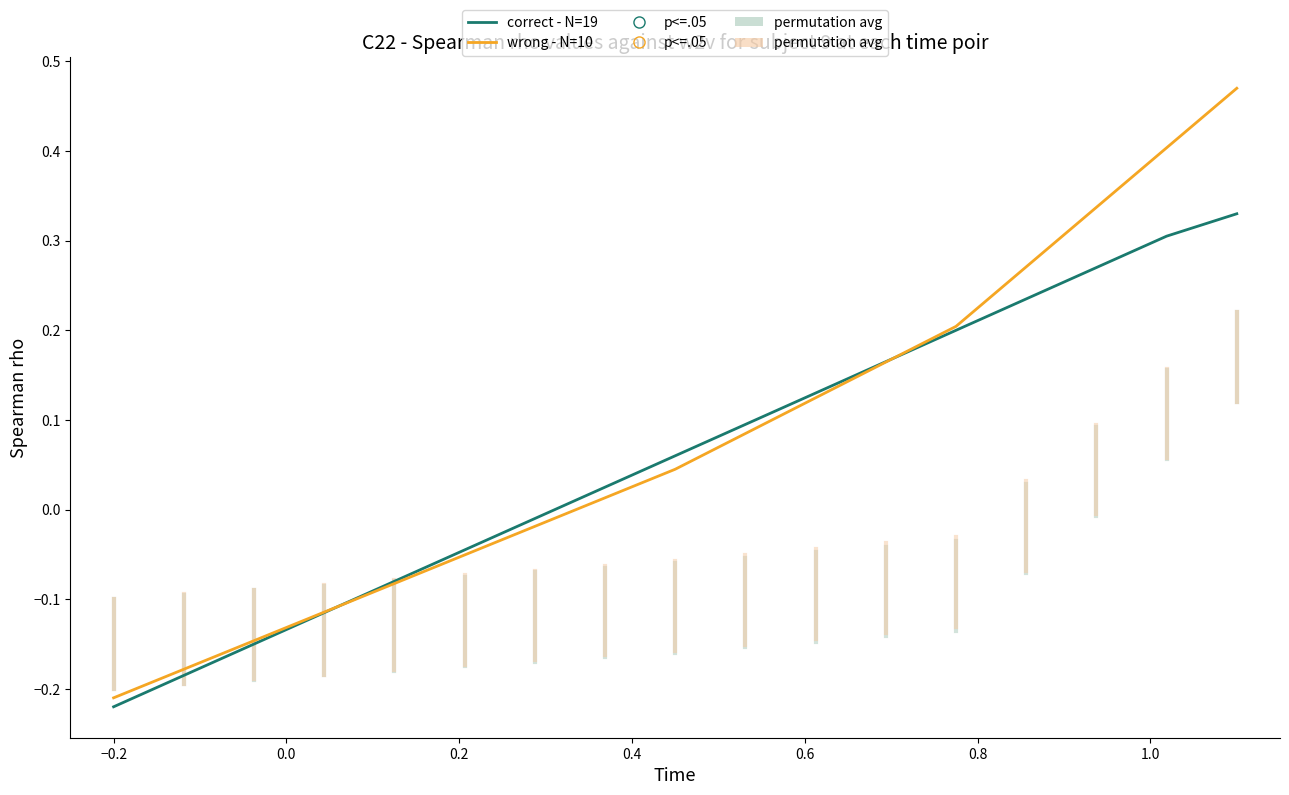

List the series in order of their peak value, highest first.

wrong - N=10, correct - N=19